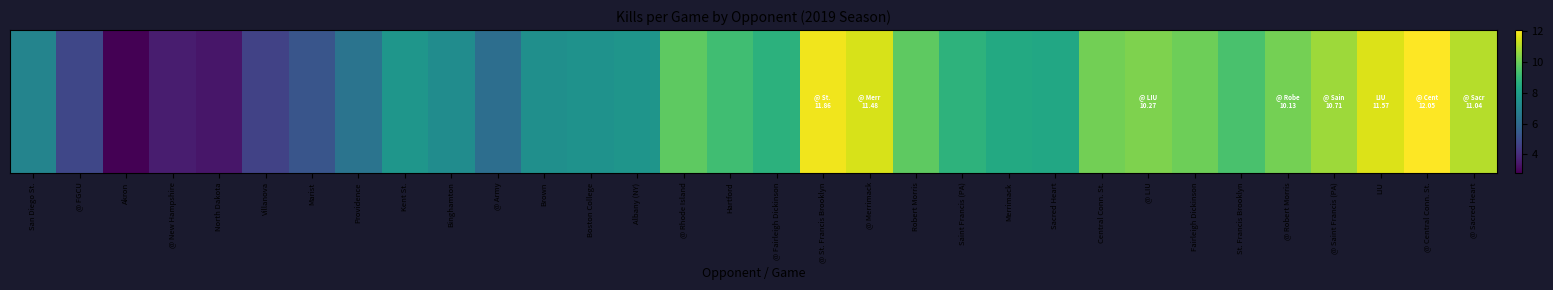

What is the difference between the maximum and second lowest values?

8.7